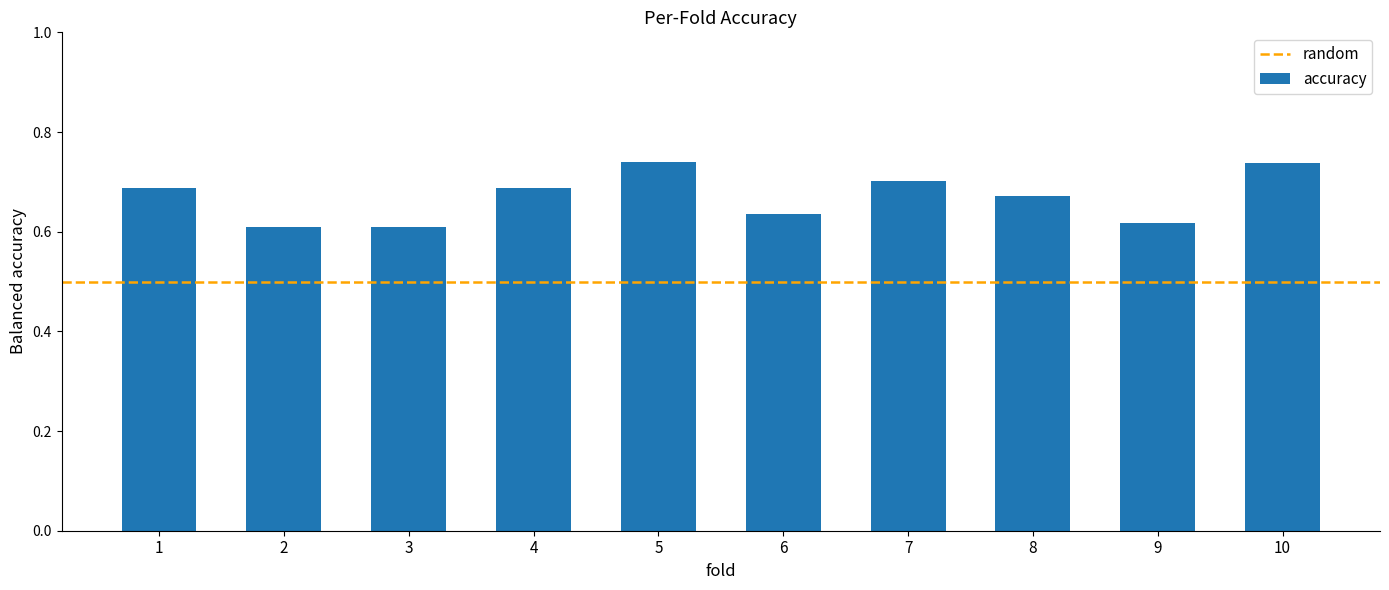

True or false: the data shows 1.1 at 7.

False